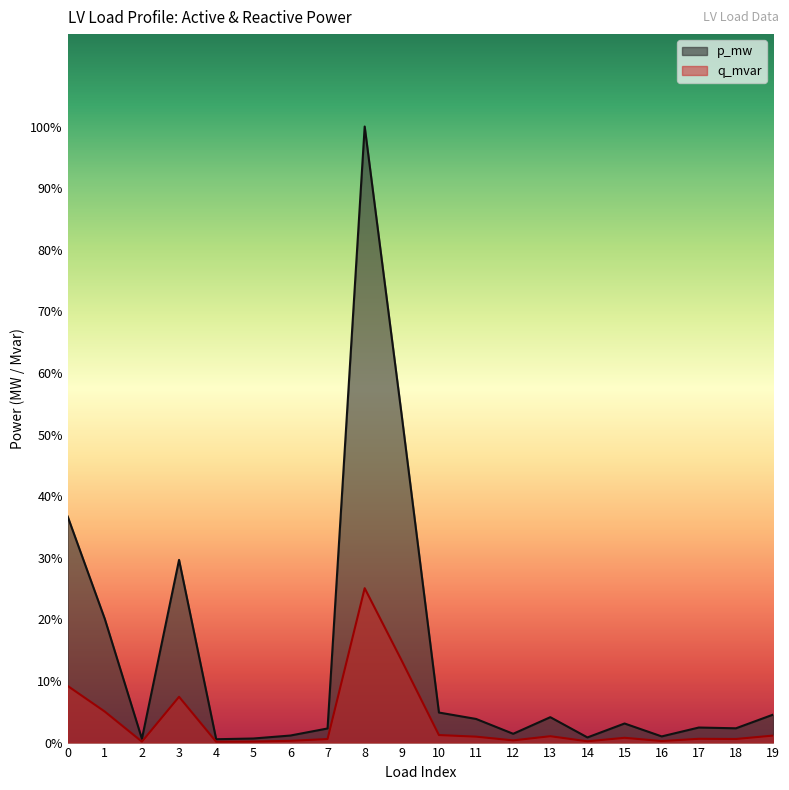

True or false: q_mvar and p_mw intersect in this chart.

False